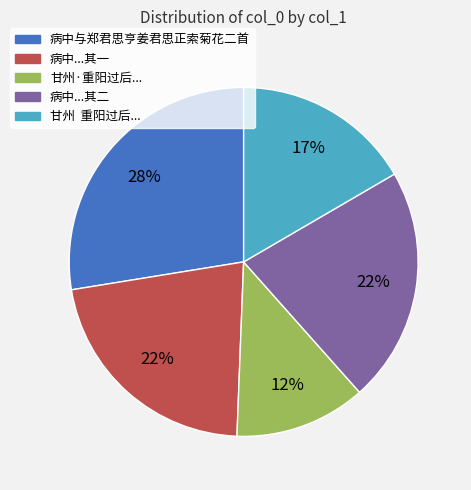

Which has a higher value, 病中...其二 or 病中与郑君思亨姜君思正索菊花二首?

病中与郑君思亨姜君思正索菊花二首